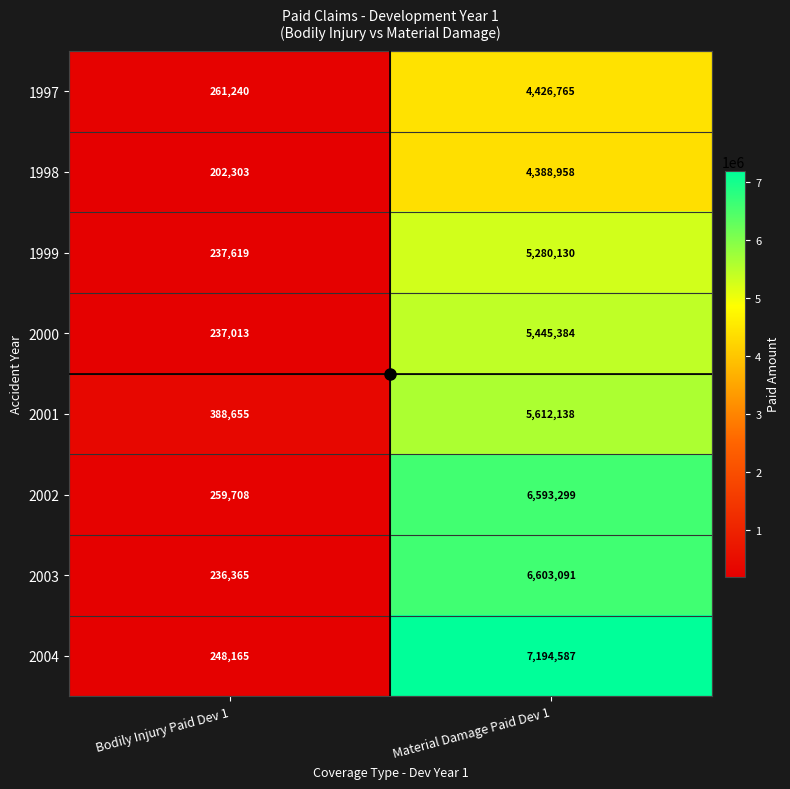

The 1999 series shows 237619 at Bodily Injury Paid Dev 1. True or false?

True